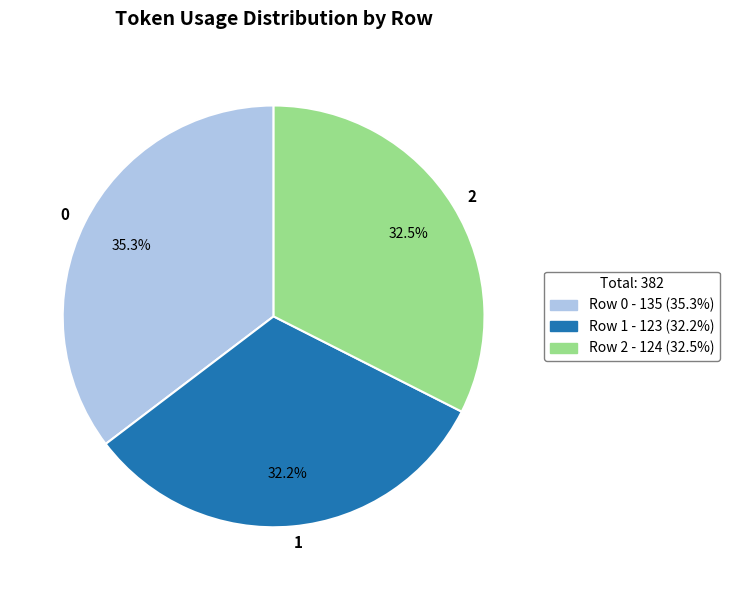

What portion of the pie excludes 2?

67.5%